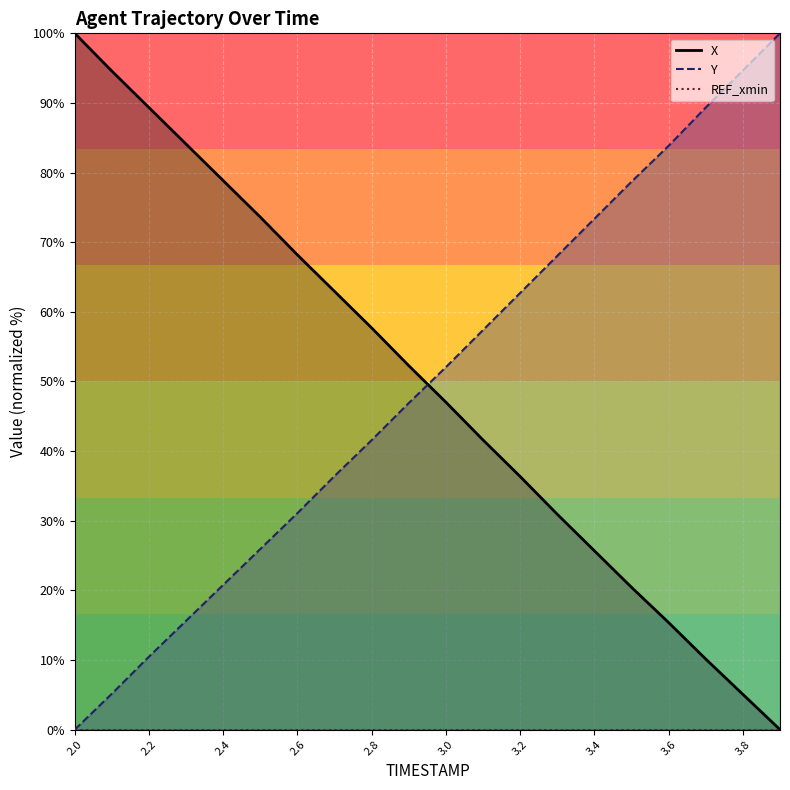

Is the value of Y at 2.8 greater than the value of X at 2.9?

No